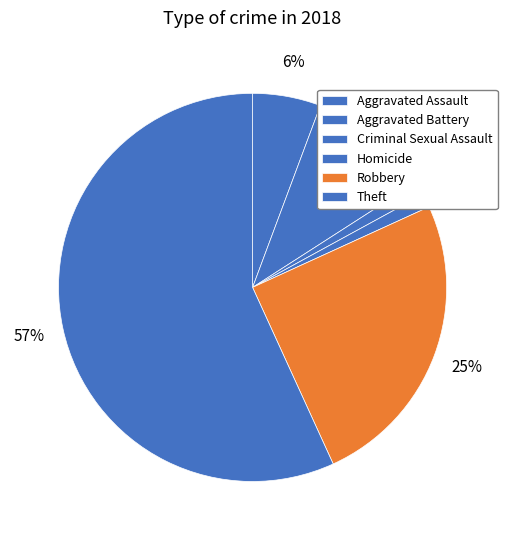

What percentage is the Homicide slice, to the nearest percent?

1%